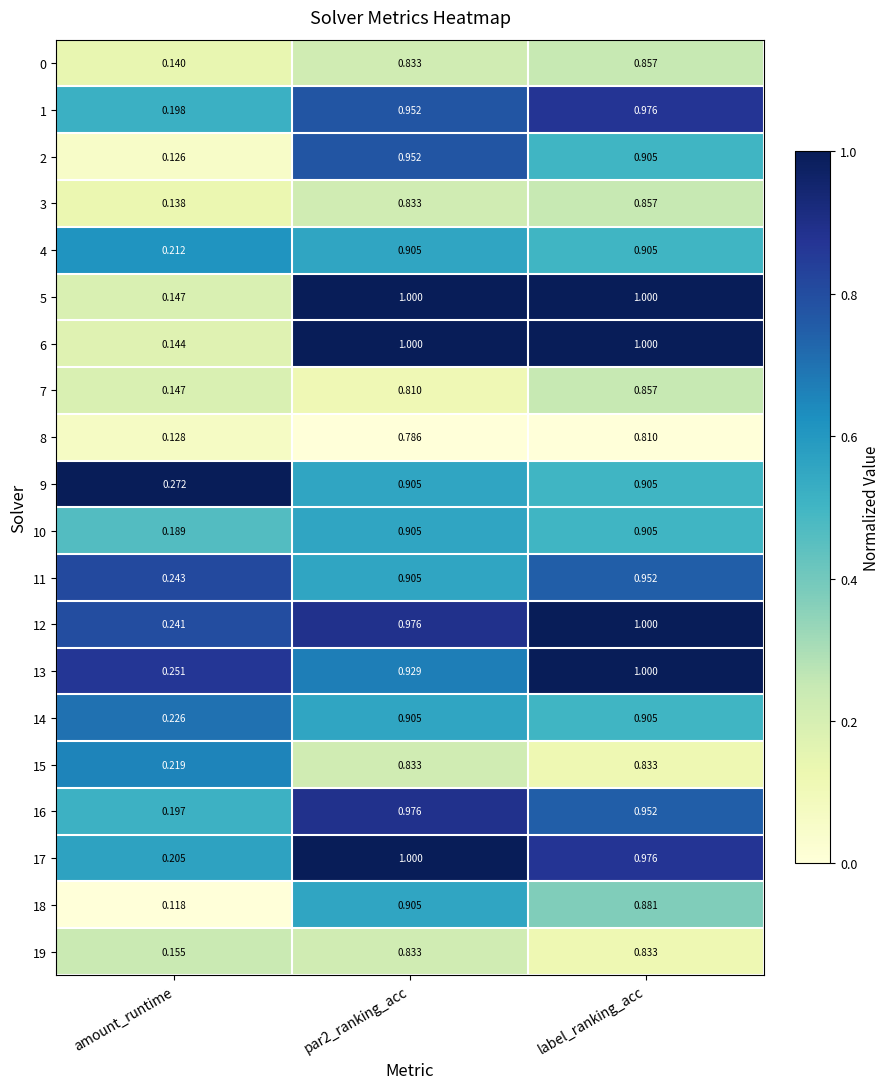

At which category is the sum across all series the highest?

label_ranking_acc